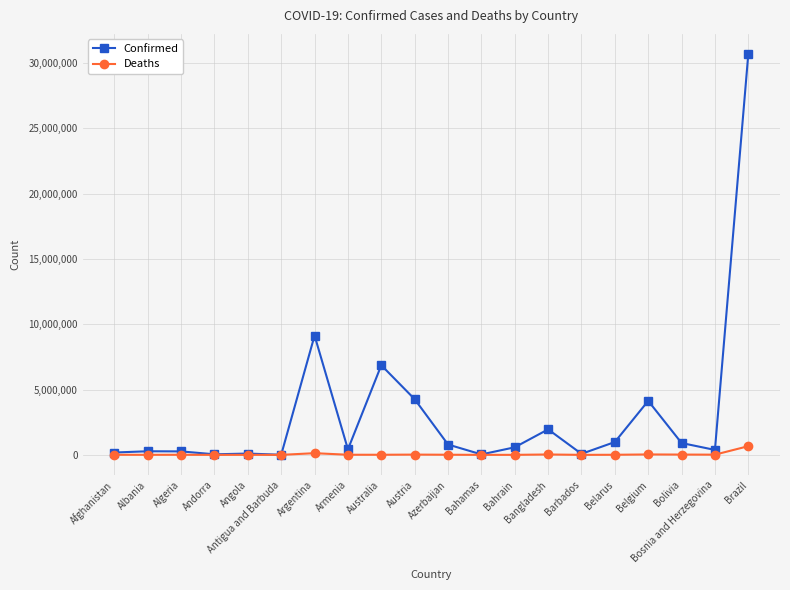

What is the label of the 15th point from the right?

Antigua and Barbuda